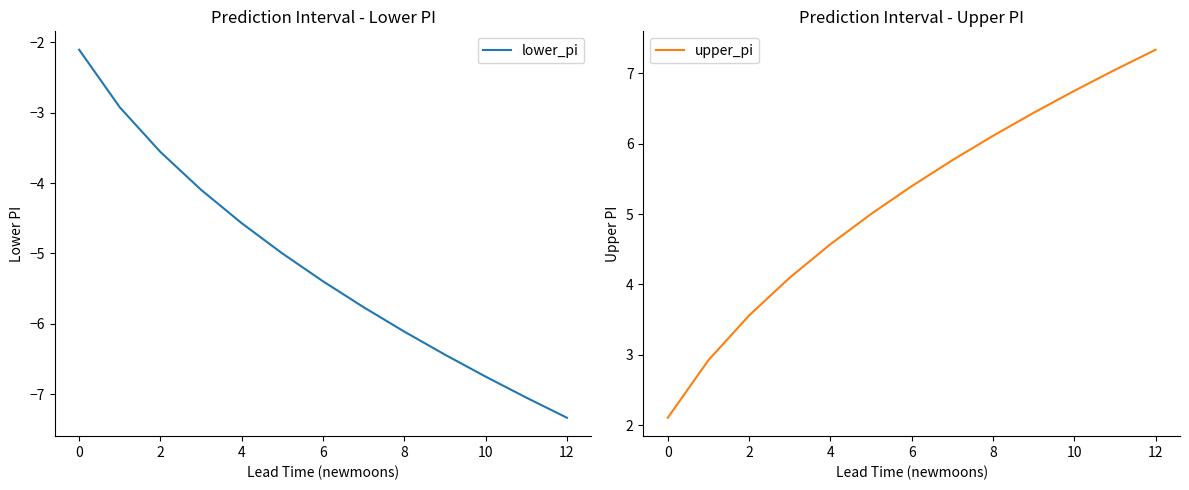

What is the highest value of the lower_pi series?

-2.1